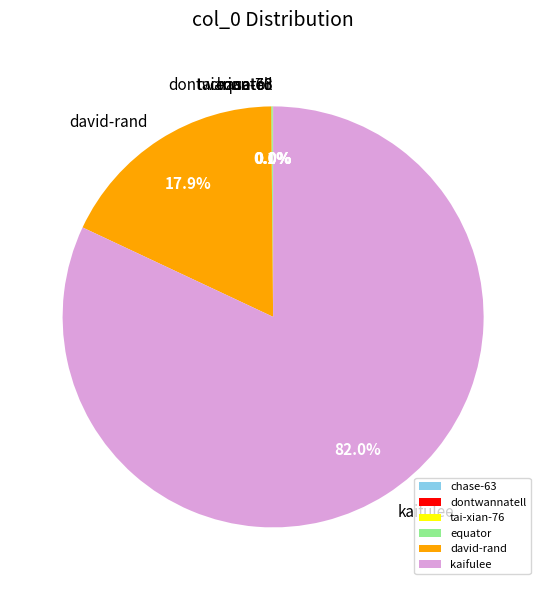

Which category has the biggest portion of the pie?

kaifulee